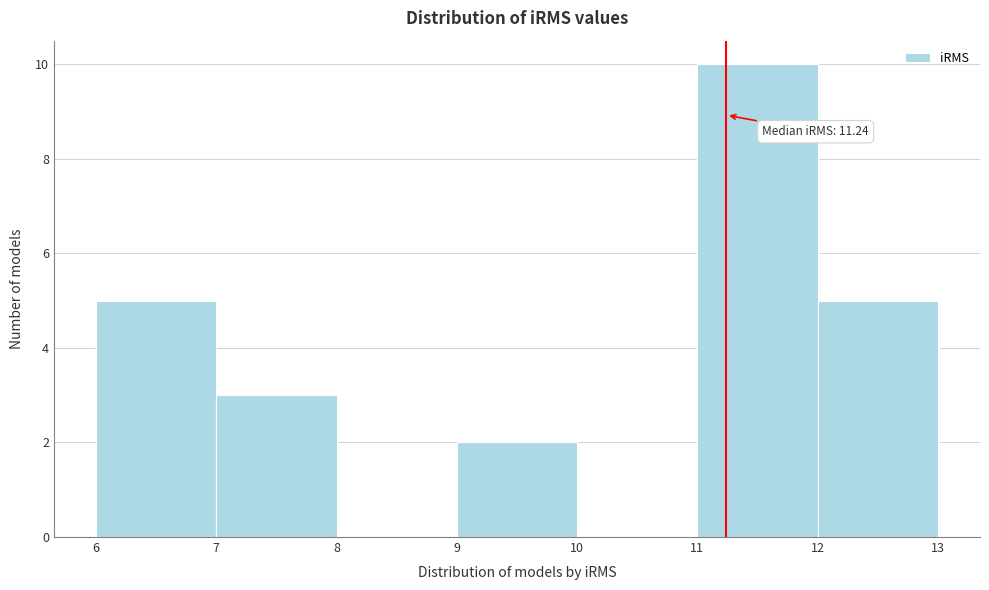

Which range on the x-axis has the tallest bar?

11 to 12